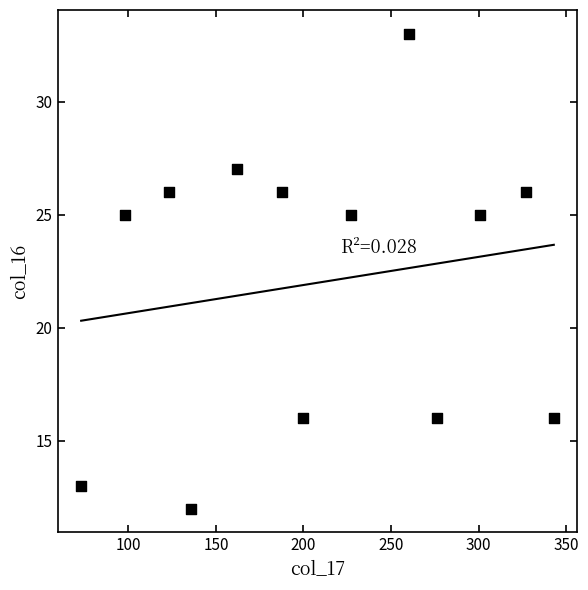

What is the range of Y values (max minus min)?

21